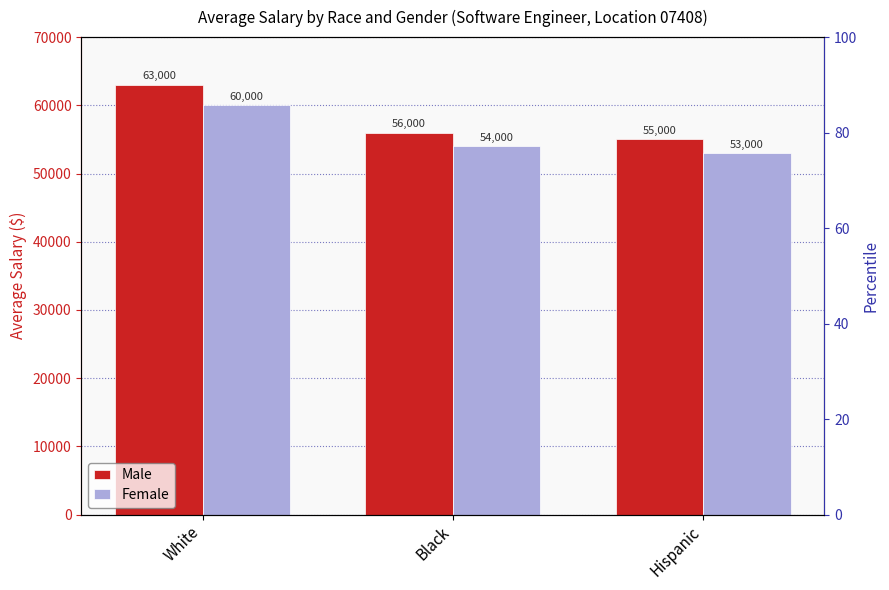

How many values in the Female series are below 54000?

1